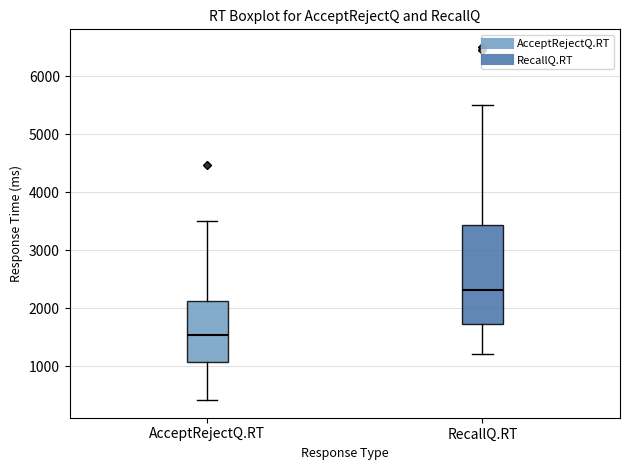

Reading left to right, transcribe this box plot: for each box, give where its median line is, the range the box spans, and where its two whiskers end, as read against the y-axis. The values are not printed on the chart, so give them approximately, as read against the axis.

AcceptRejectQ.RT: median 1500, box 1100 to 2100, whiskers 400 to 3500
RecallQ.RT: median 2300, box 1700 to 3400, whiskers 1200 to 5500